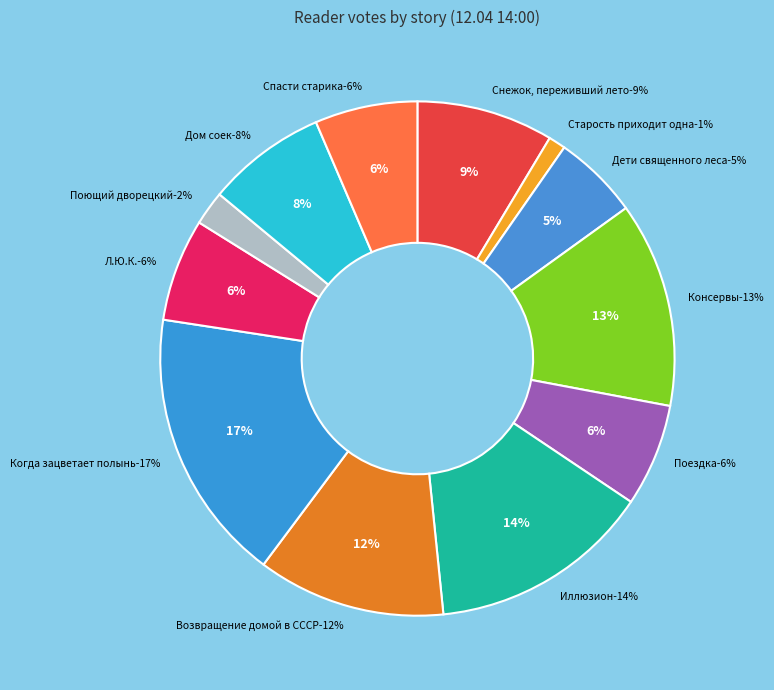

Rank the categories by value from lowest to highest.

Старость приходит одна, Поющий дворецкий, Дети священного леса, Поездка, Л.Ю.К. - я не совсем твой отец., Спасти старика, Дом соек, Снежок, переживший лето, Возвращение домой в СССР, Консервы, Иллюзион, Когда зацветает полынь